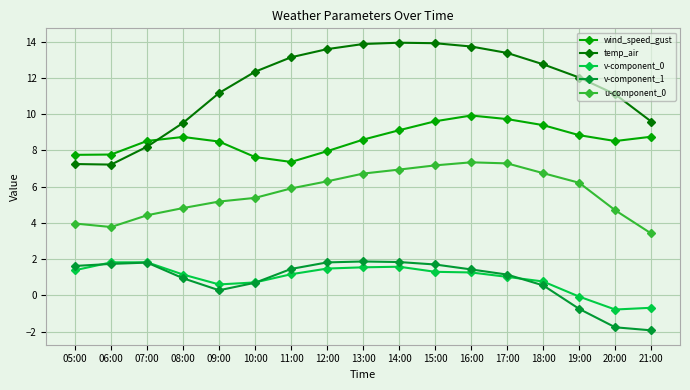

True or false: v-component_1 has more than 0 points higher than both neighbors.

True